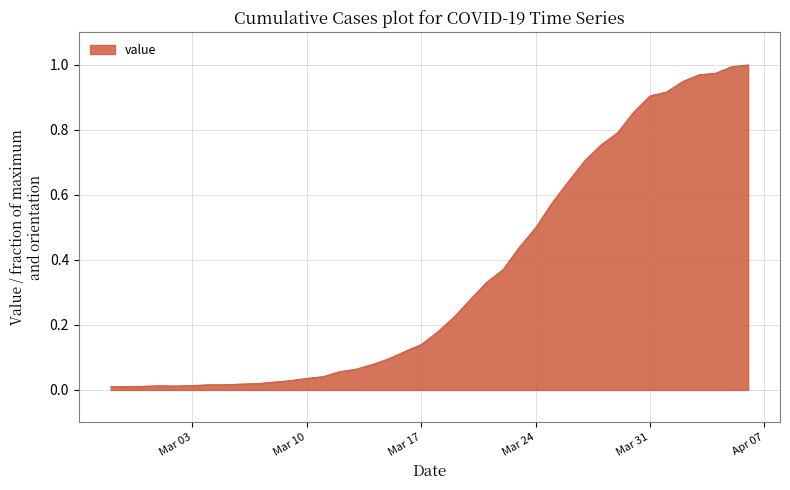

How many categories are shown in the chart?

40